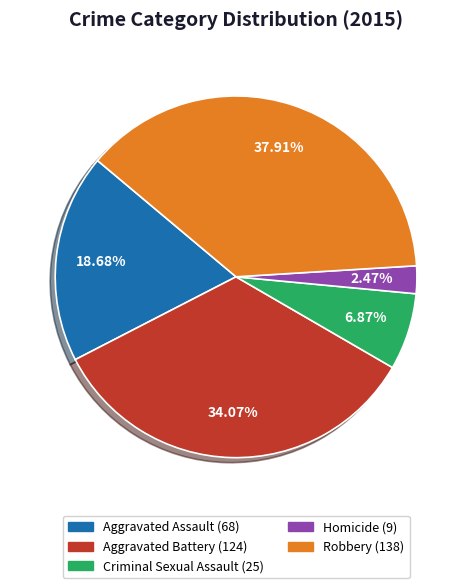

What is the ratio of the value at Criminal Sexual Assault to the value at Aggravated Assault?

0.4